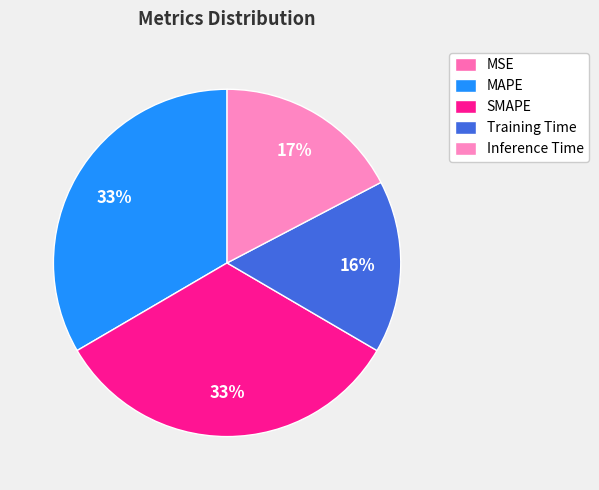

Which category has the biggest portion of the pie?

MAPE